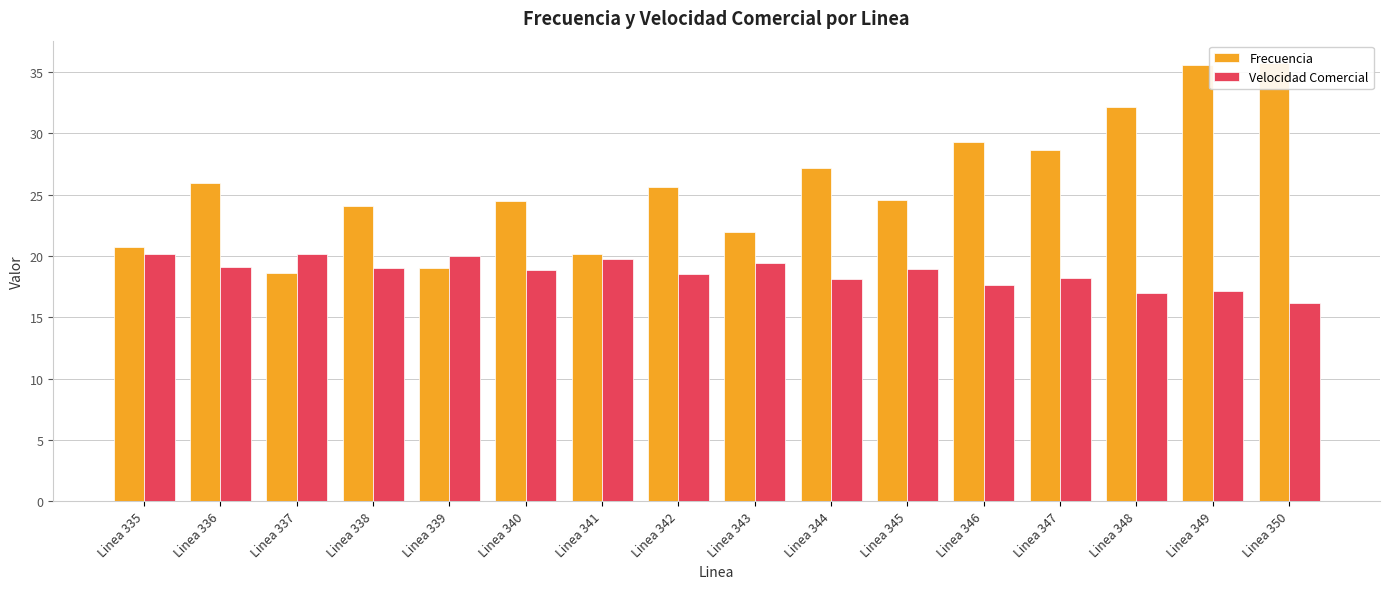

Reading left to right, list all the values displayed in this chart.

Frecuencia: Linea 335=20.8	Linea 336=26.0	Linea 337=18.6	Linea 338=24.1	Linea 339=19.0	Linea 340=24.5	Linea 341=20.2	Linea 342=25.6	Linea 343=21.9	Linea 344=27.2	Linea 345=24.6	Linea 346=29.3	Linea 347=28.6	Linea 348=32.1	Linea 349=35.6	Linea 350=35.8
Velocidad Comercial: Linea 335=20.1	Linea 336=19.1	Linea 337=20.1	Linea 338=19.0	Linea 339=20.0	Linea 340=18.8	Linea 341=19.8	Linea 342=18.5	Linea 343=19.4	Linea 344=18.1	Linea 345=18.9	Linea 346=17.6	Linea 347=18.2	Linea 348=17.0	Linea 349=17.2	Linea 350=16.1